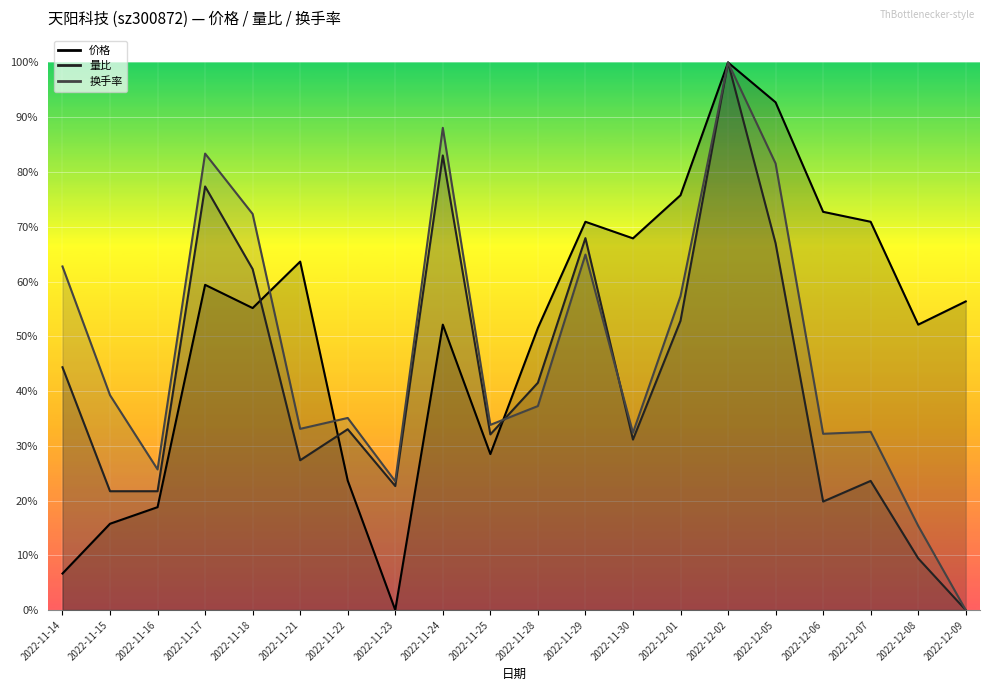

What is the label of the 20th point from the right?

2022-11-14